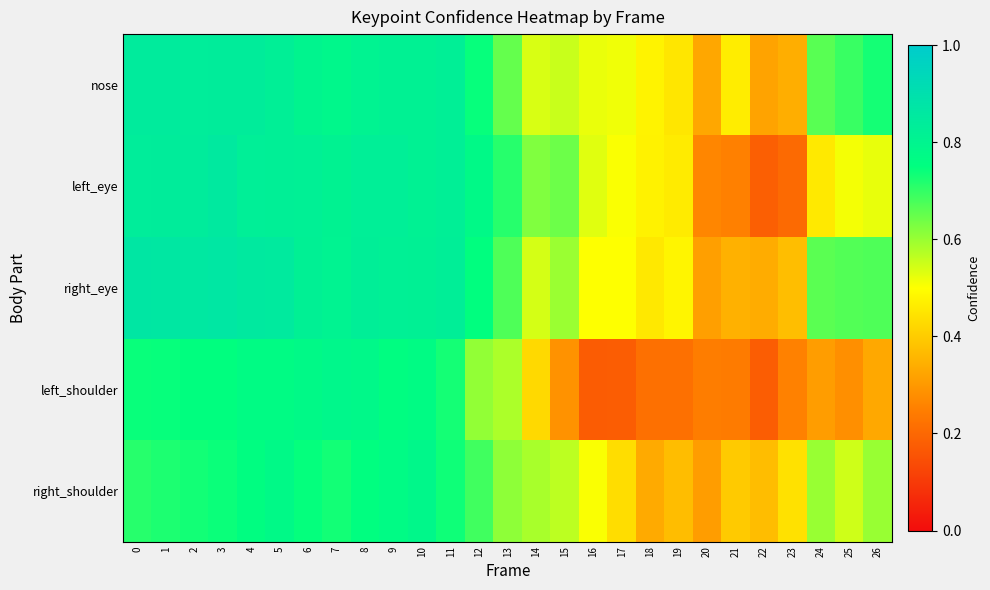

What is the smallest value displayed?

0.2